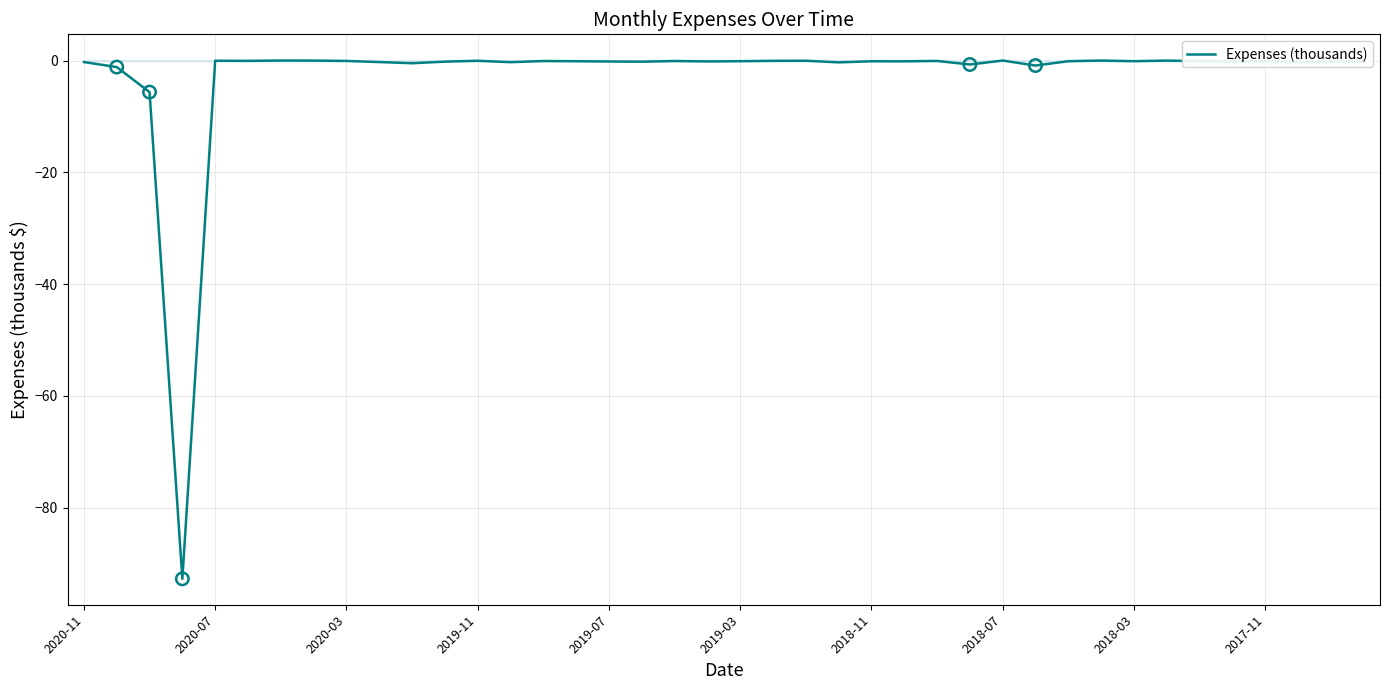

What is the change in value from 13 to 19?

+0.1